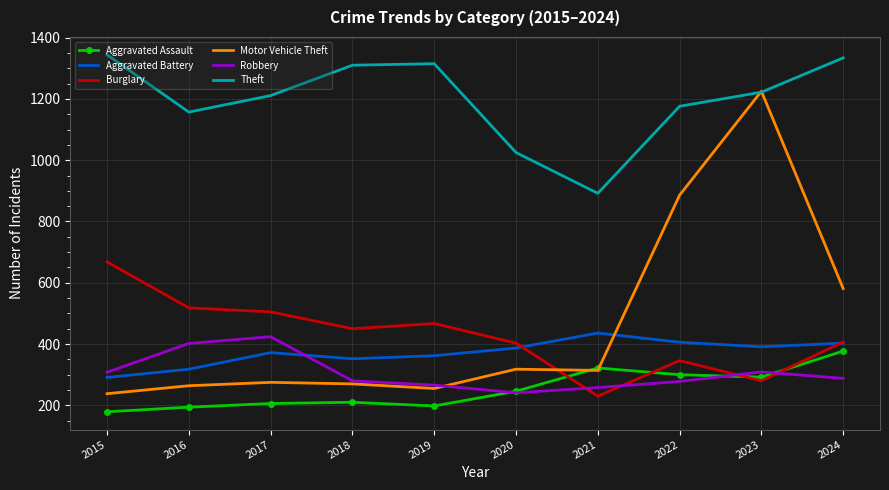

At how many categories does at least one series exceed 977?

9